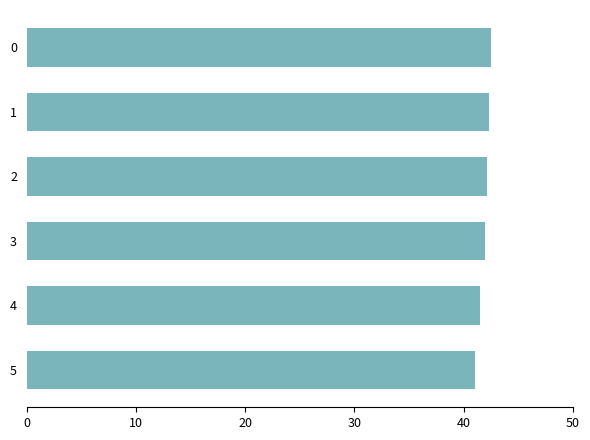

Is it true that the value at 4 is 41.5?

True